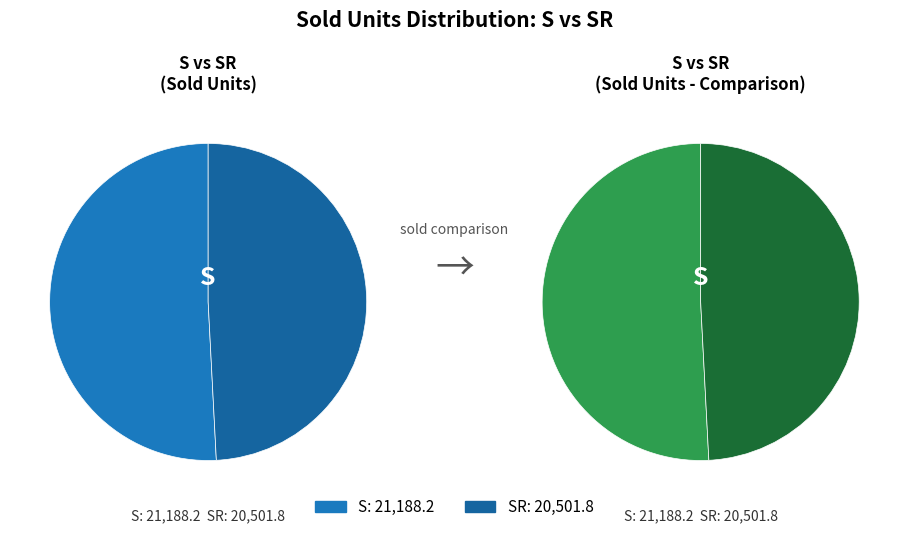

How many segments does this pie chart have?

2